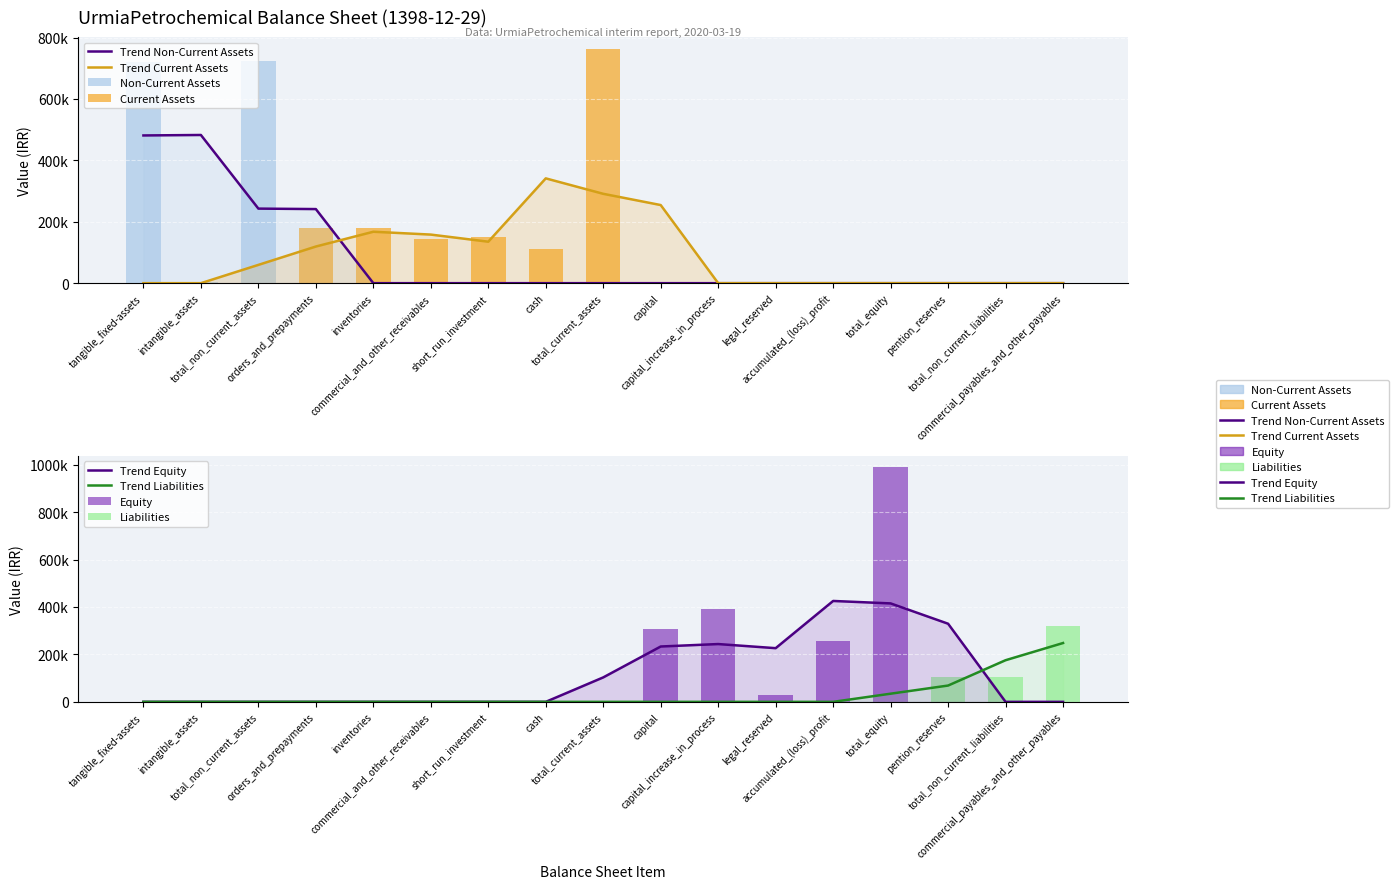

At how many categories does at least one series exceed 579618?

4